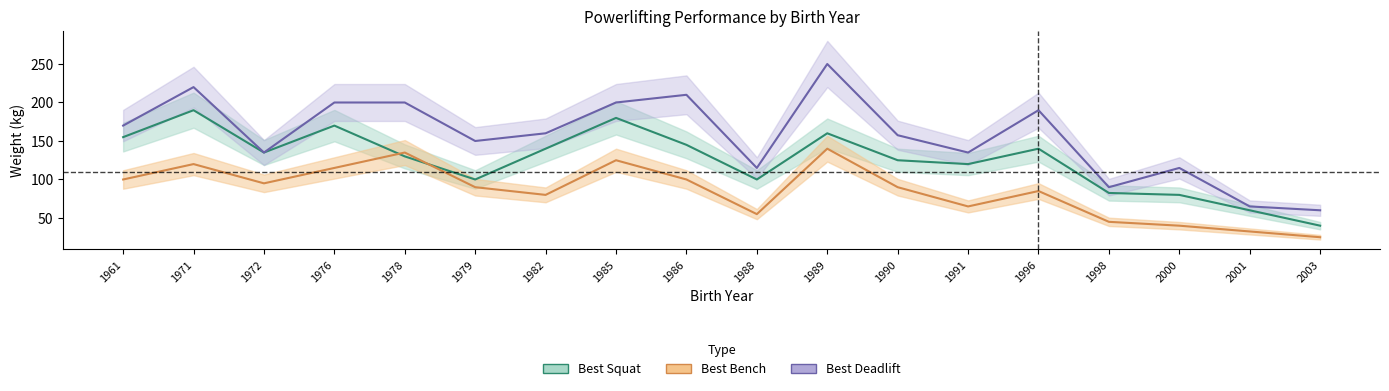

At how many categories does at least one series exceed 153?

10